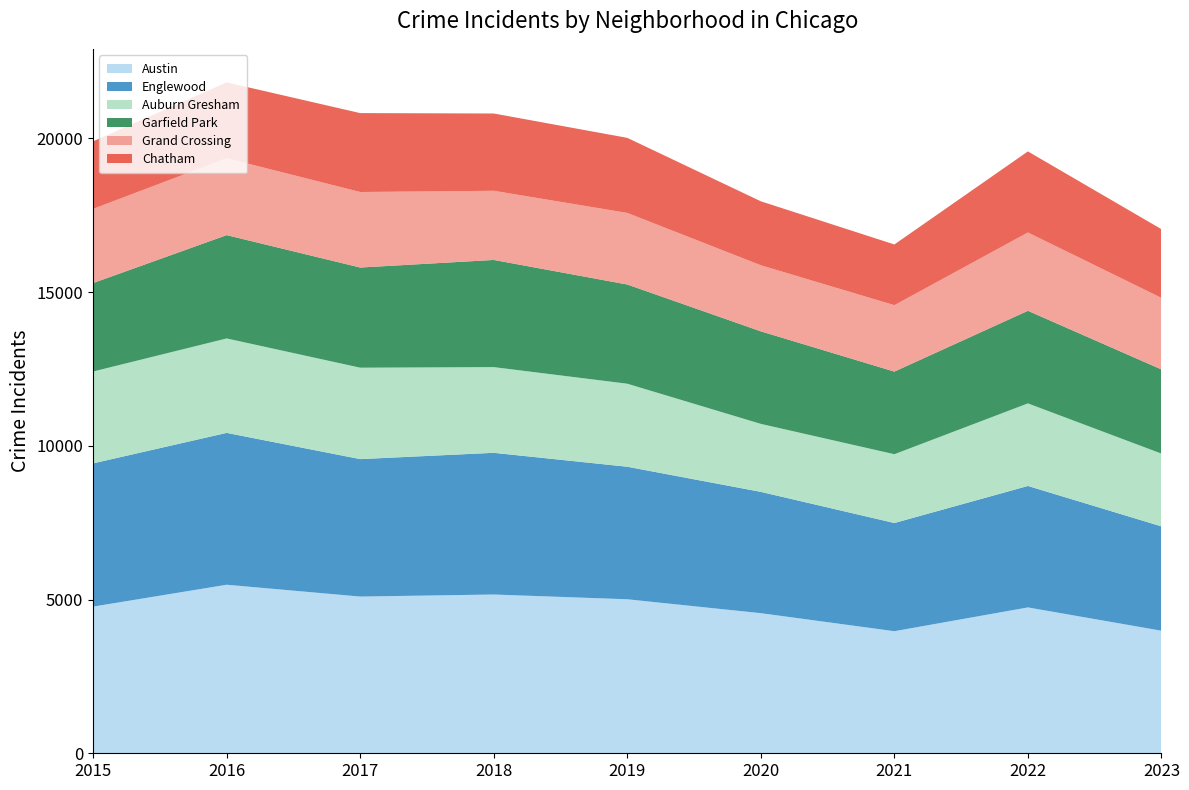

Reading left to right, transcribe all the data shown in this chart.

Austin: 4770	5481	5096	5163	5008	4556	3970	4743	3985
Englewood: 4658	4938	4470	4608	4310	3945	3518	3950	3394
Auburn Gresham: 2987	3071	2973	2787	2700	2211	2237	2685	2366
Garfield Park: 2877	3360	3257	3485	3226	3009	2687	3011	2737
Grand Crossing: 2413	2500	2456	2249	2328	2149	2160	2547	2327
Chatham: 2195	2467	2566	2513	2441	2080	1974	2636	2234